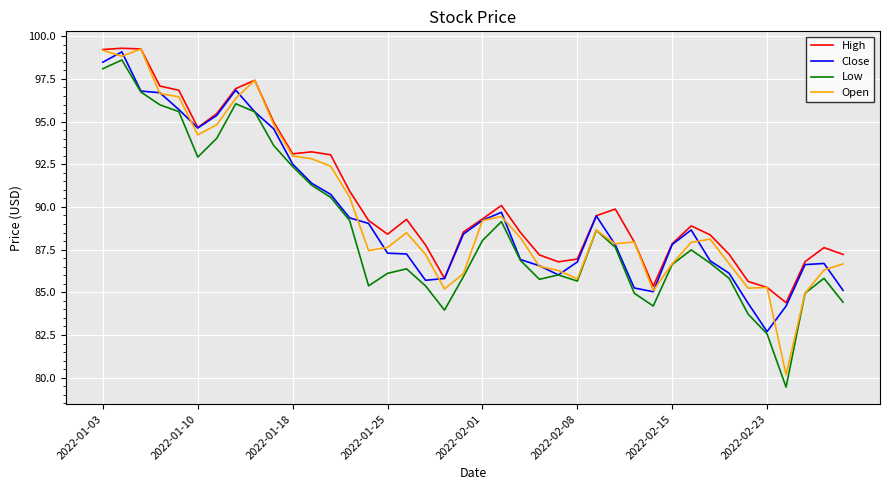

What is the greatest value displayed?

99.3